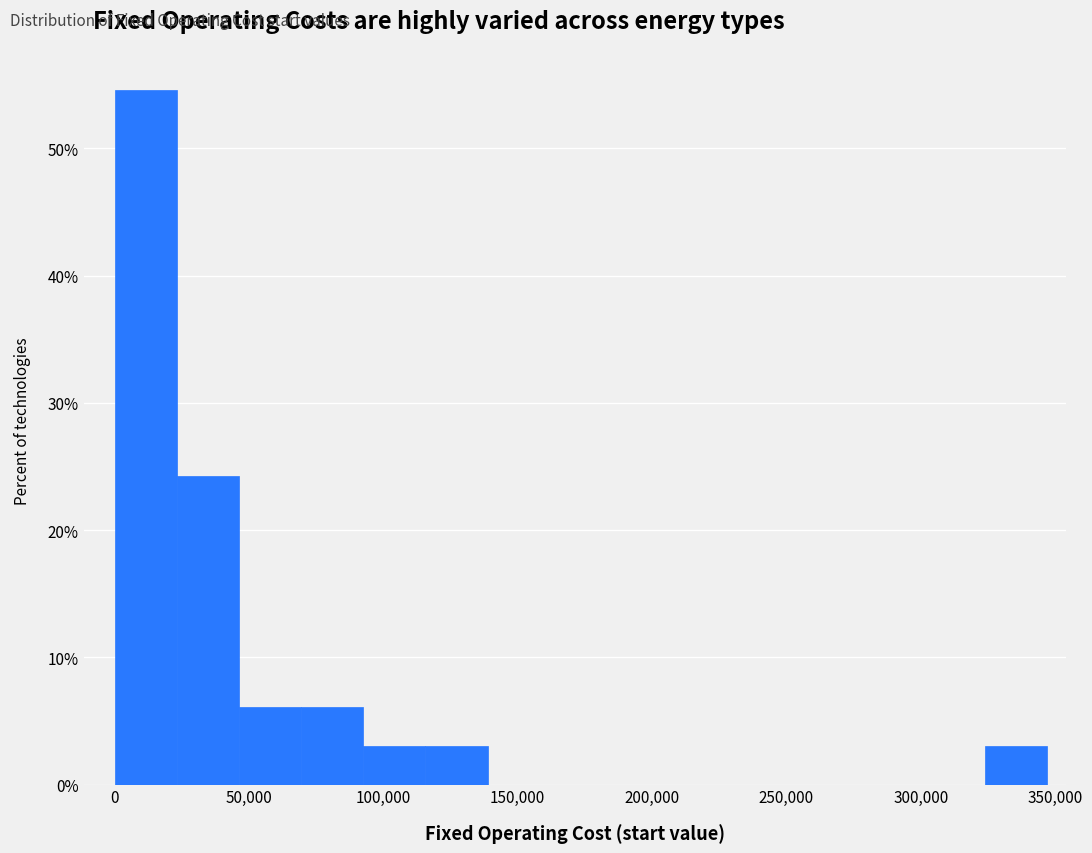

Reading left to right, list every bar in this chart as the range it spans on the x-axis followed by its height. Neither the bar edges nor the heights are printed on the chart, so give them approximately, as read against the axes.

0 to 25000: 55
25000 to 45000: 24
45000 to 70000: 6
70000 to 95000: 6
95000 to 115000: 3
115000 to 140000: 3
140000 to 160000: 0
160000 to 185000: 0
185000 to 210000: 0
210000 to 230000: 0
230000 to 255000: 0
255000 to 280000: 0
280000 to 300000: 0
300000 to 325000: 0
325000 to 345000: 3